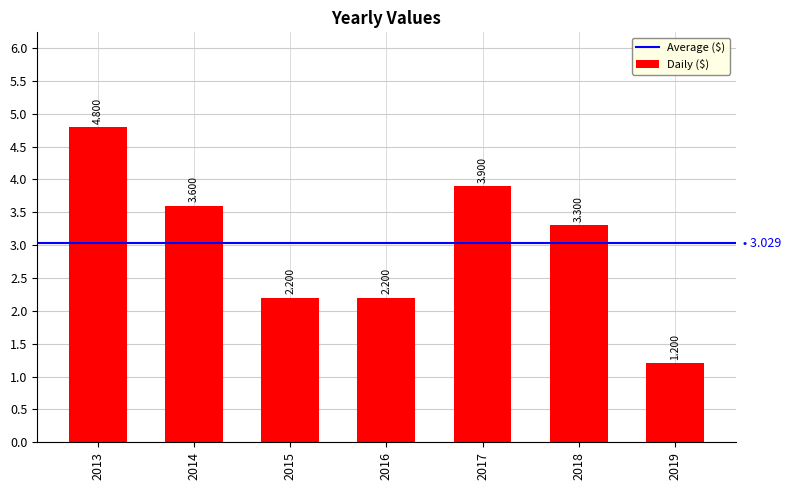

How many bars are there in total?

7